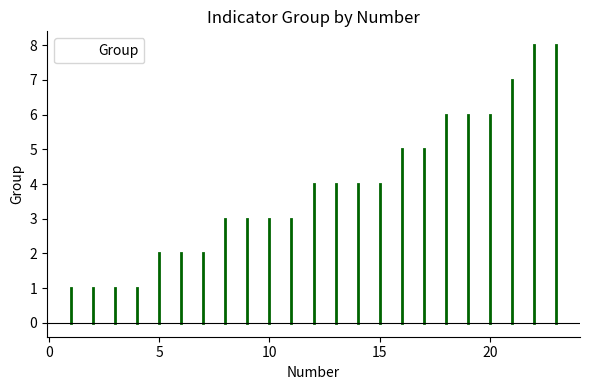

What is the maximum value shown in the chart?

8